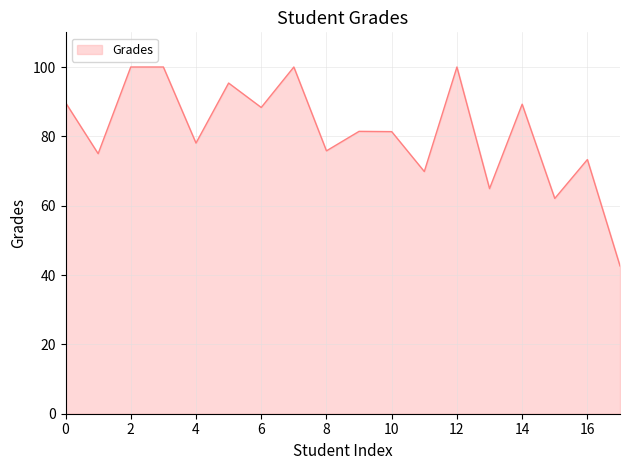

What is the difference between the maximum and minimum values?

57.4